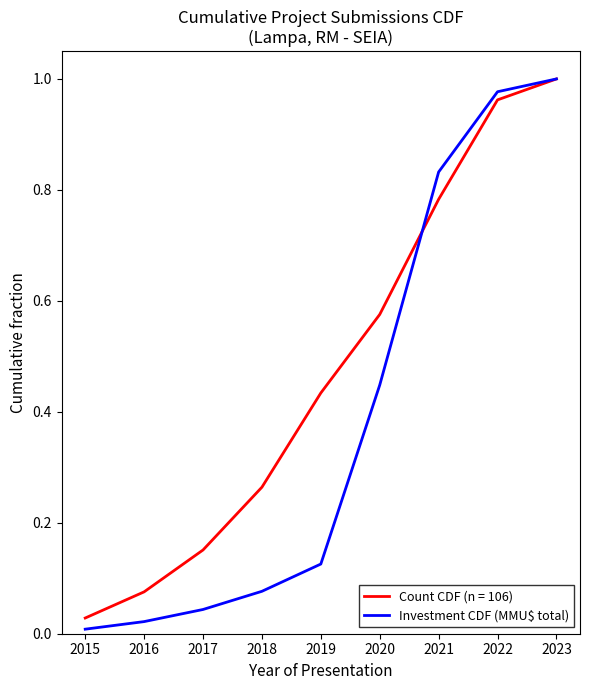

Which series has the largest range (max minus min)?

Investment CDF (MMU$ total)